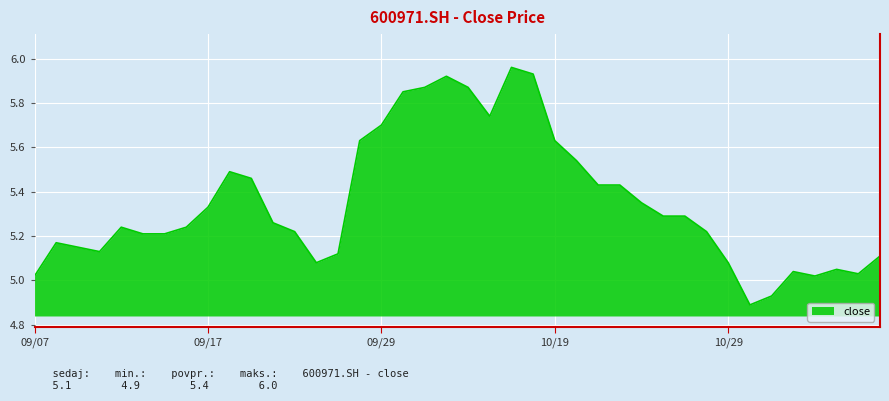

What is the difference between the maximum and minimum values?

1.1